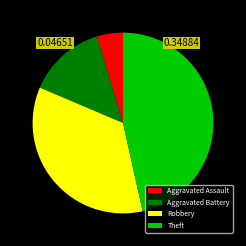

How many slices are in this pie chart?

4